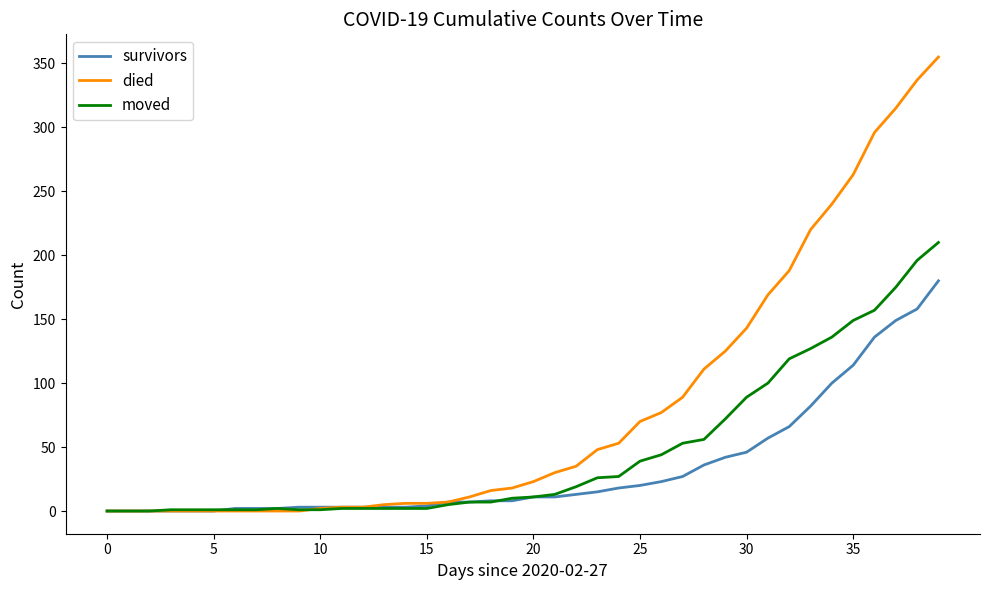

How many categories are shown in the chart?

40